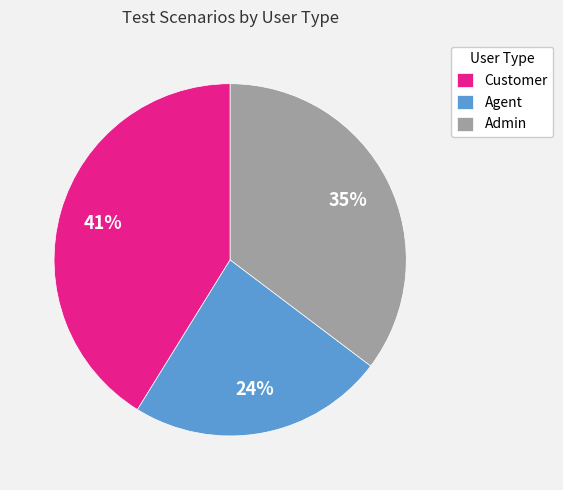

Rank the categories by value from highest to lowest.

Customer, Admin, Agent